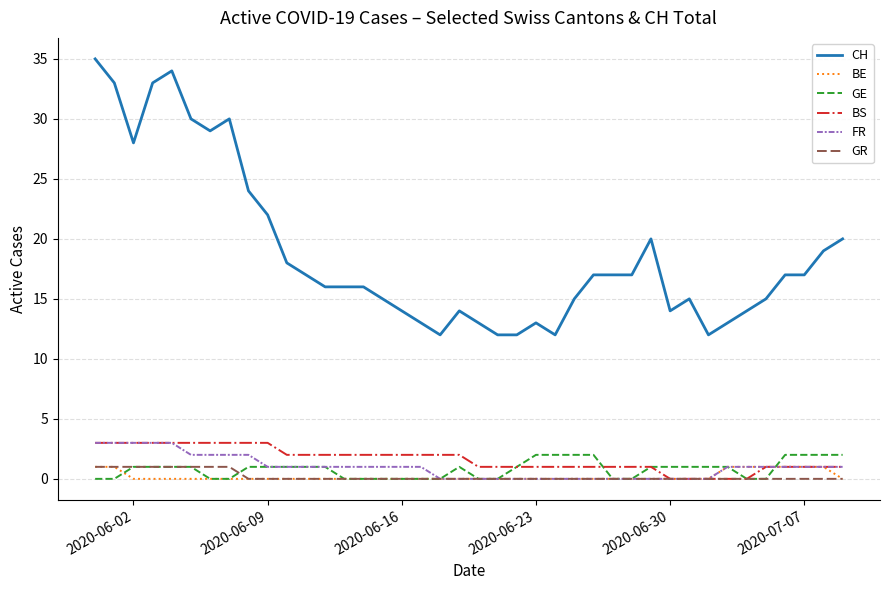

Which series has the largest range (max minus min)?

CH